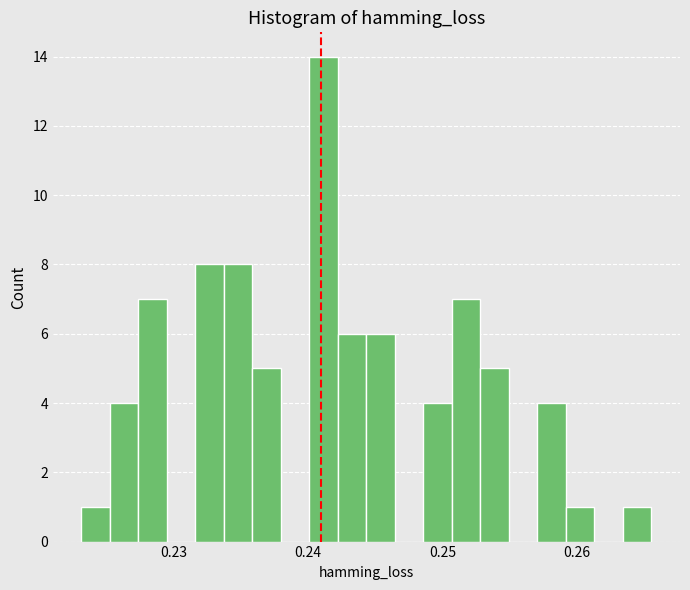

Around what value on the x-axis is the tallest bar? Give the approximate position of its centre, as read against the axis.

0.241